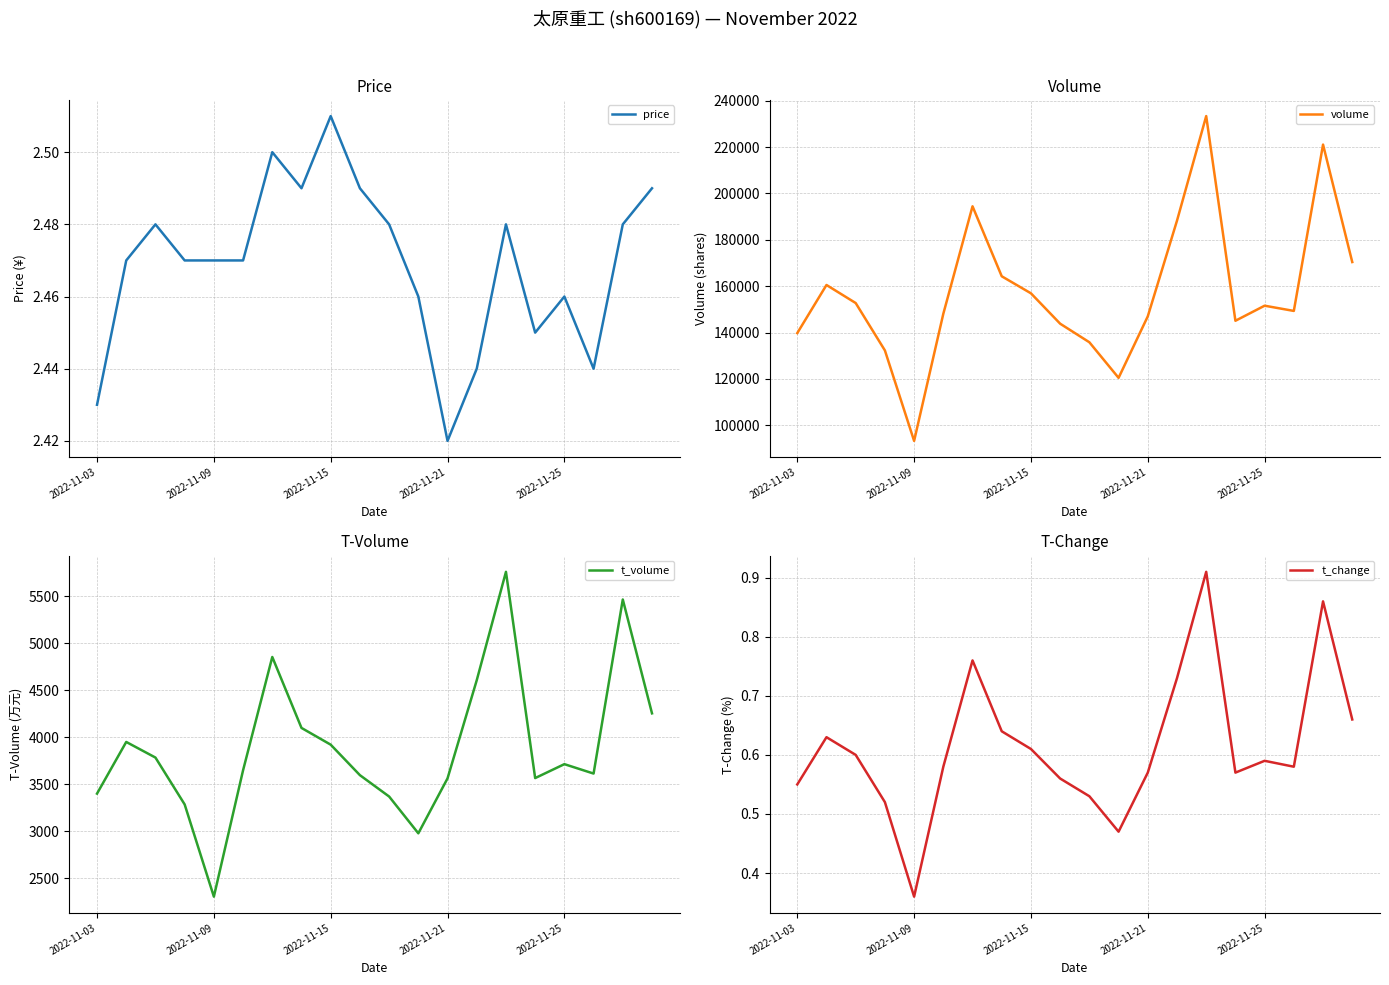

True or false: t_volume and volume intersect in this chart.

False